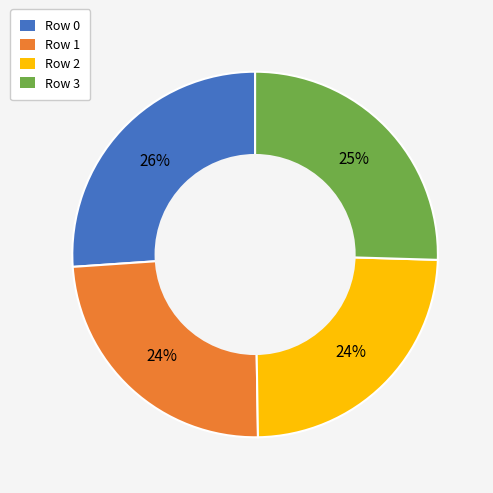

To the nearest percent, what is the difference between the largest and smallest slice percentages?

2%